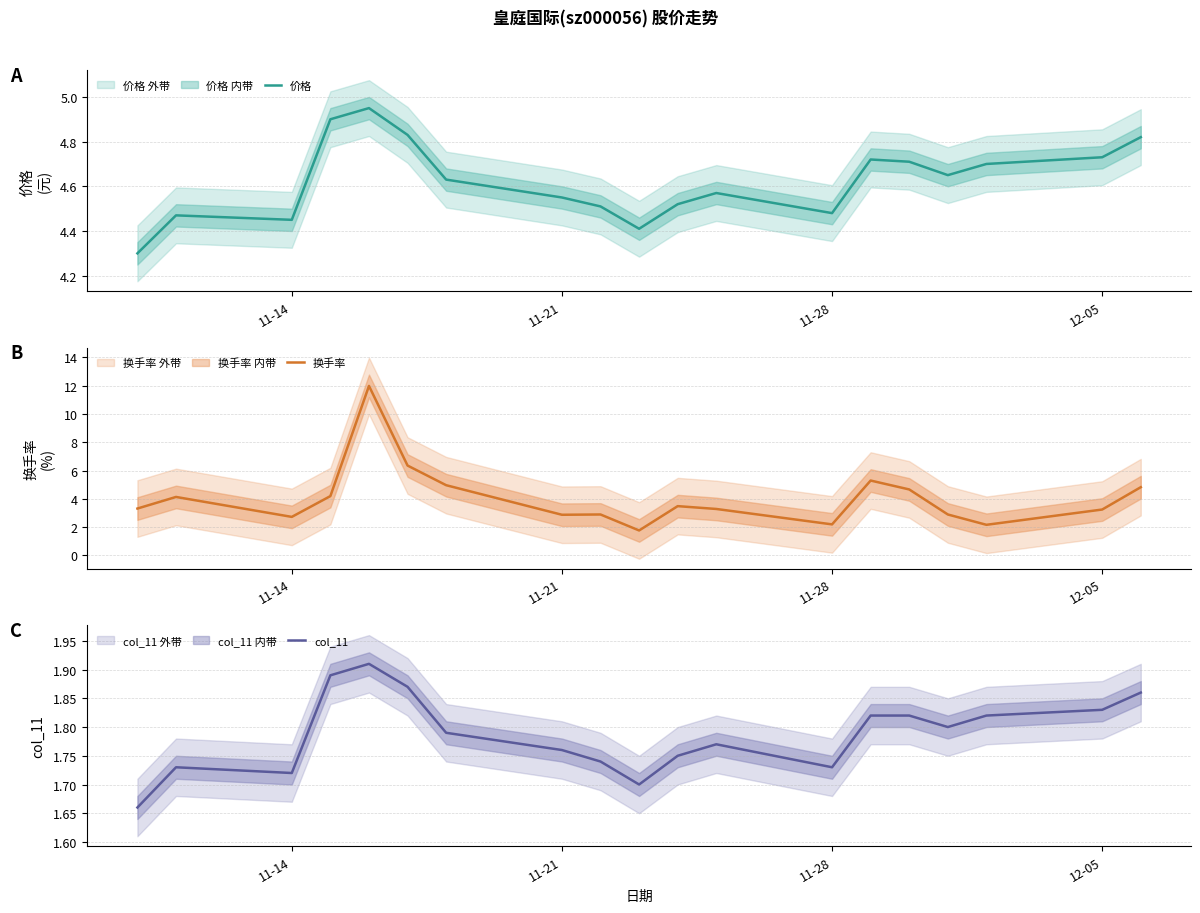

True or false: 价格 has a value of 2.6 at 11-21.

False